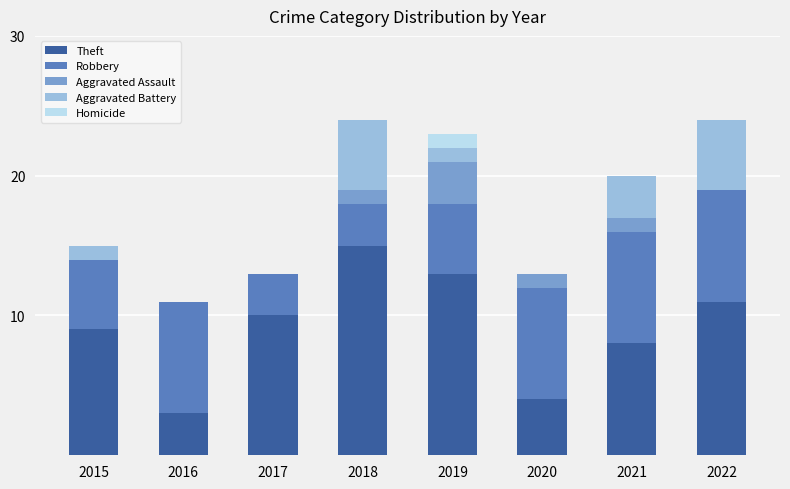

The Theft series shows 16 at 2015. True or false?

False